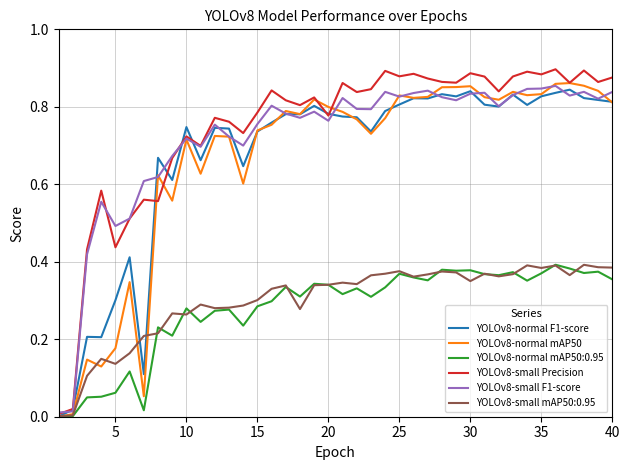

Which series has the widest spread of values?

YOLOv8-small Precision